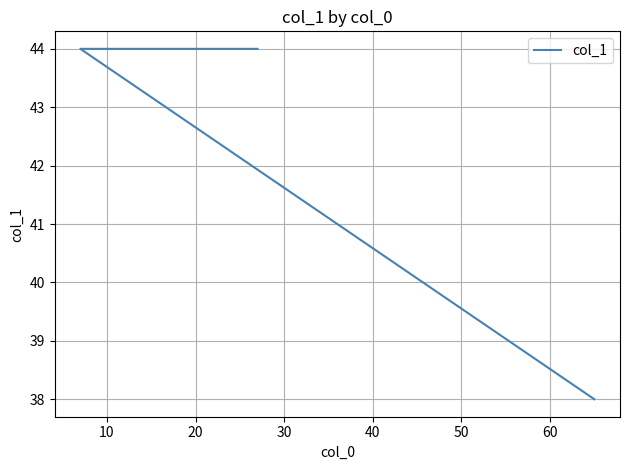

What is the average value?

42